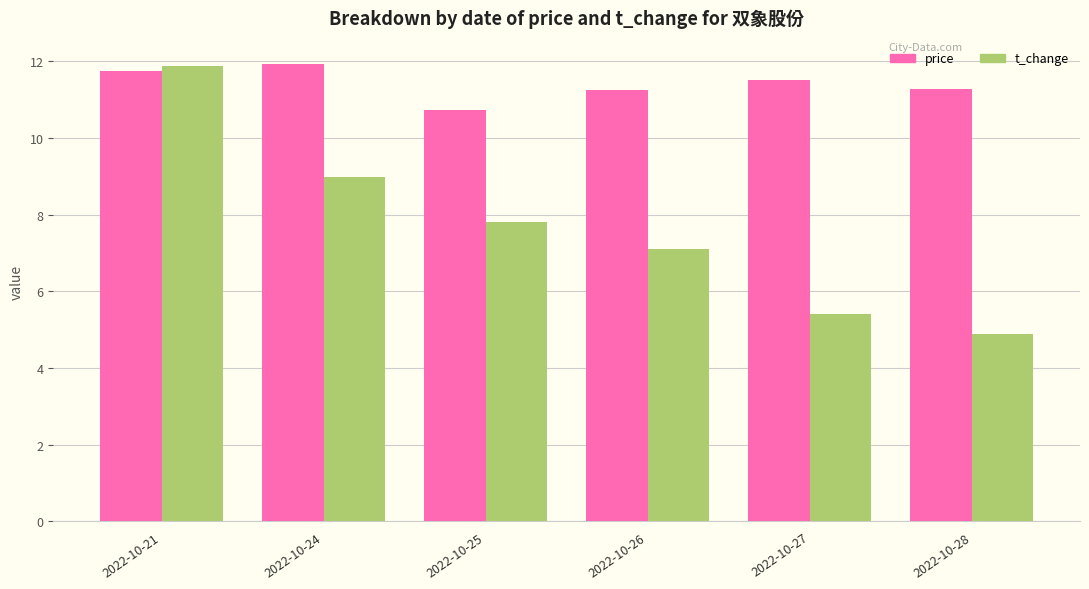

What is the difference between the maximum and minimum values in the t_change series?

7.0